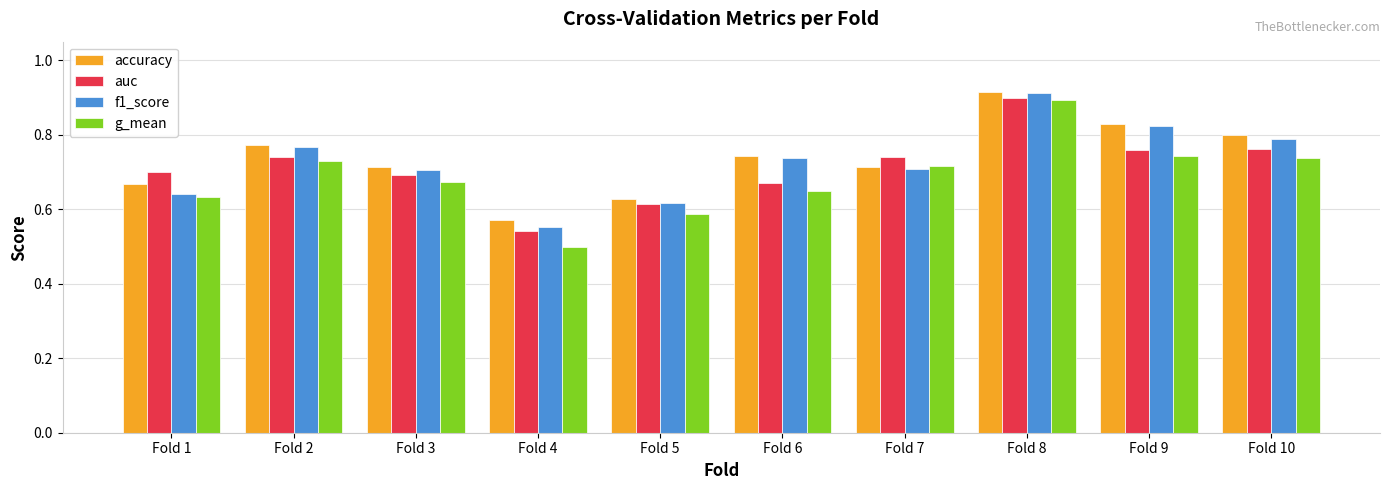

How many bars are there in each group?

4